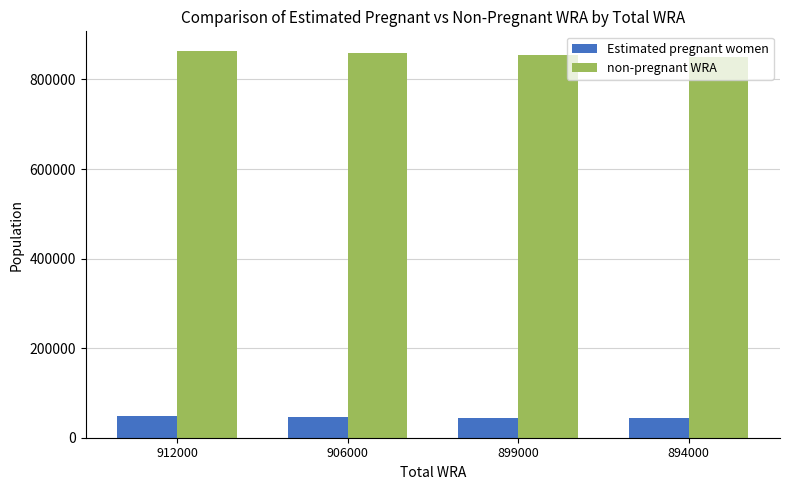

What is the difference between the second highest and second lowest values in the Estimated pregnant women series?

1560.6